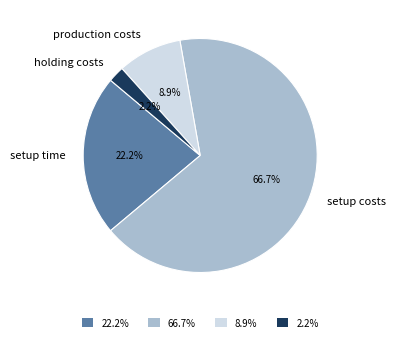

The holding costs slice represents 2% of the pie. True or false?

True